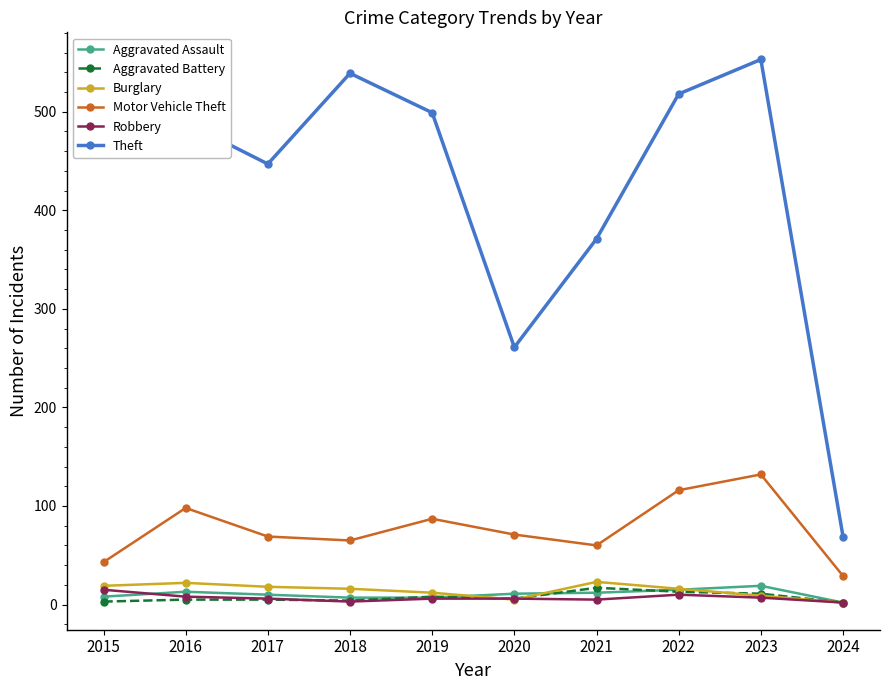

The value of Theft at 2021 is 661. True or false?

False